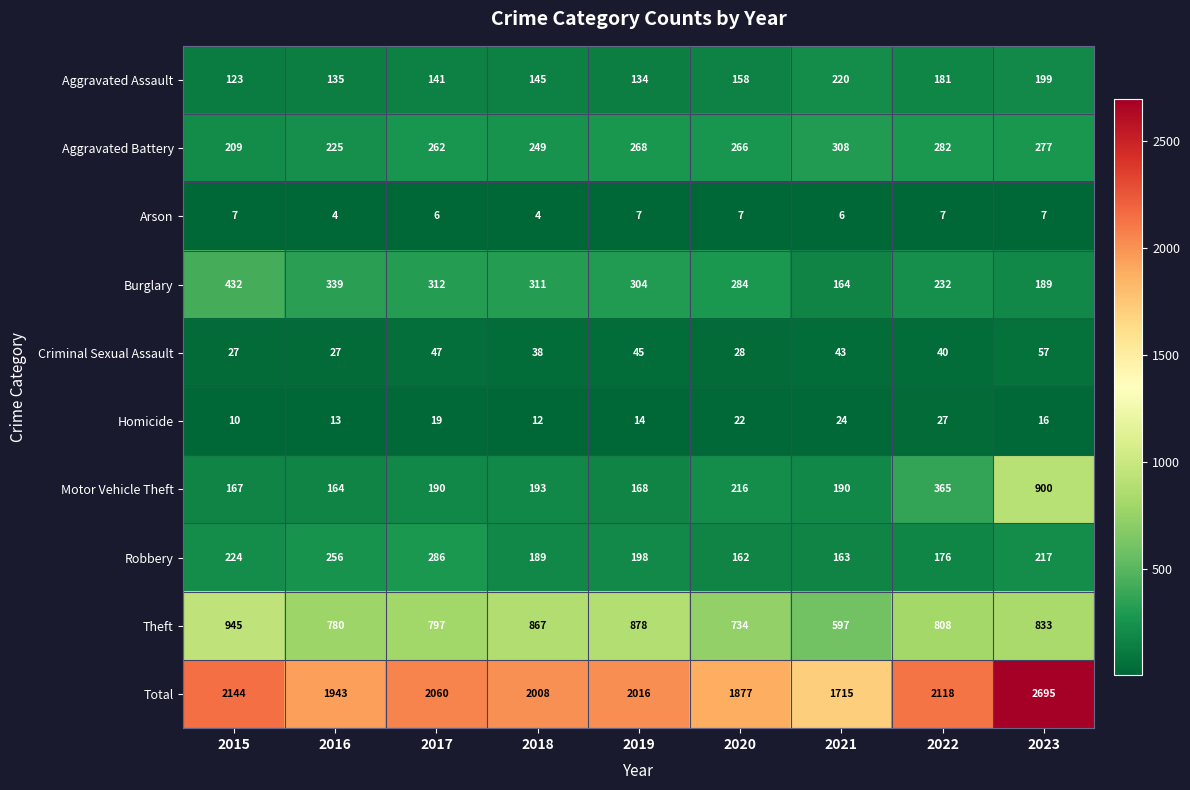

Which category has the highest value in the Burglary series?

2015